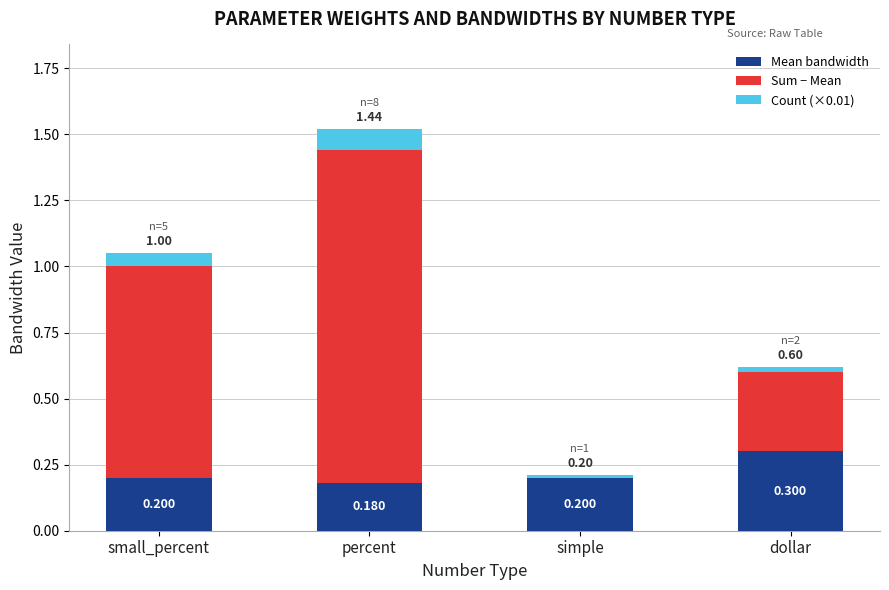

At which category is the sum across all series the highest?

percent